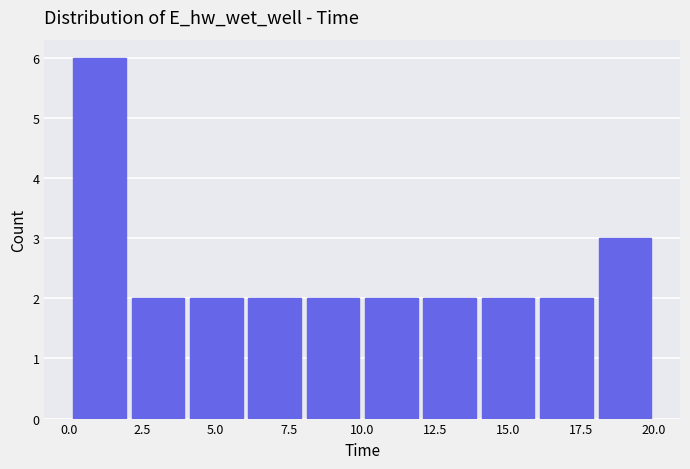

Read against the x-axis, roughly where is the centre of the tallest bar?

1.0